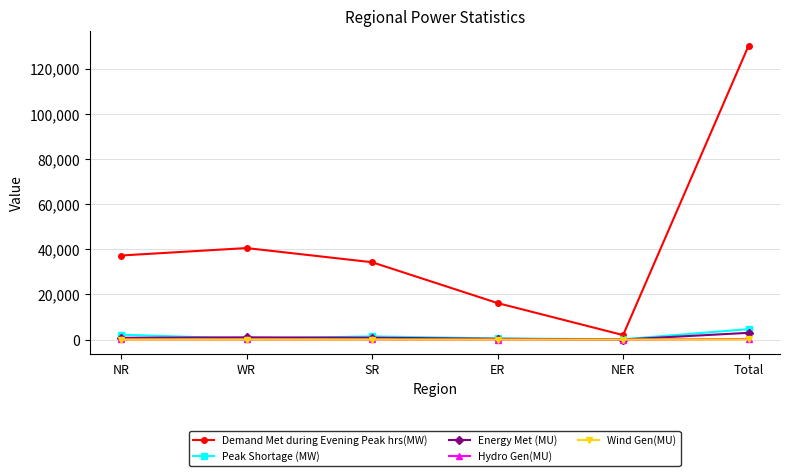

Is it true that Wind Gen(MU) equals 10 at NR?

True